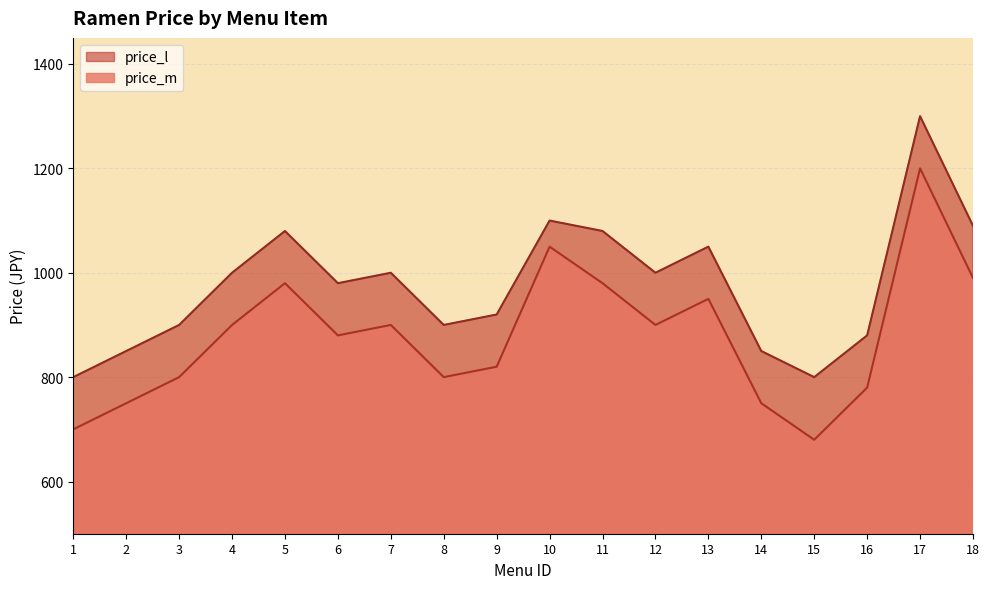

Does the chart have visible grid lines?

Yes